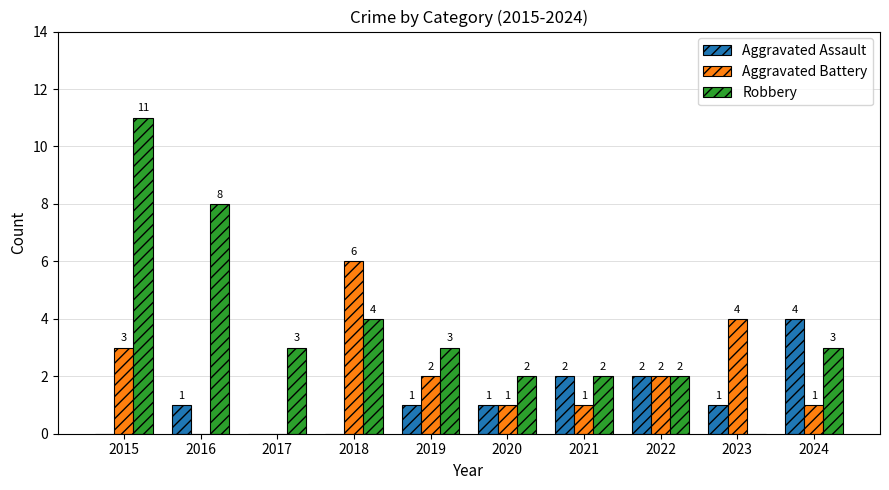

What is the sum of all Aggravated Battery values?

20